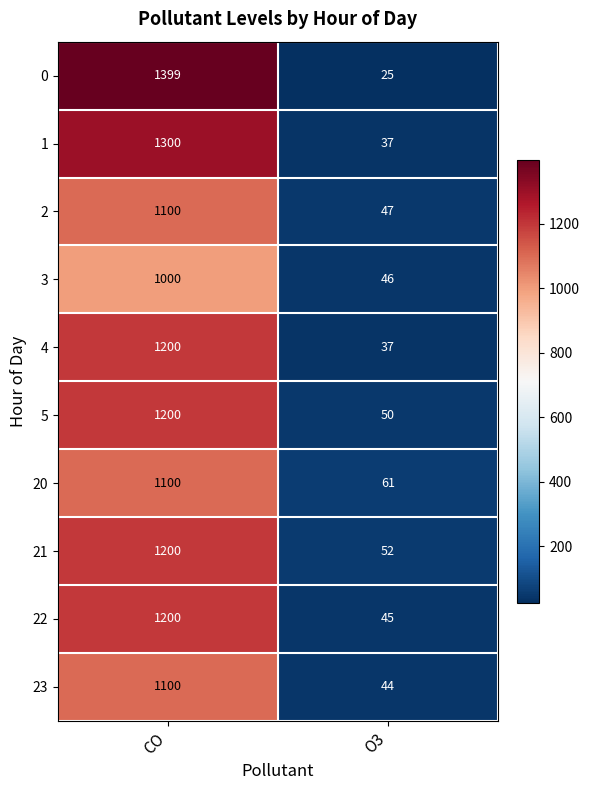

What is the spread (max minus min) of values at O3?

36